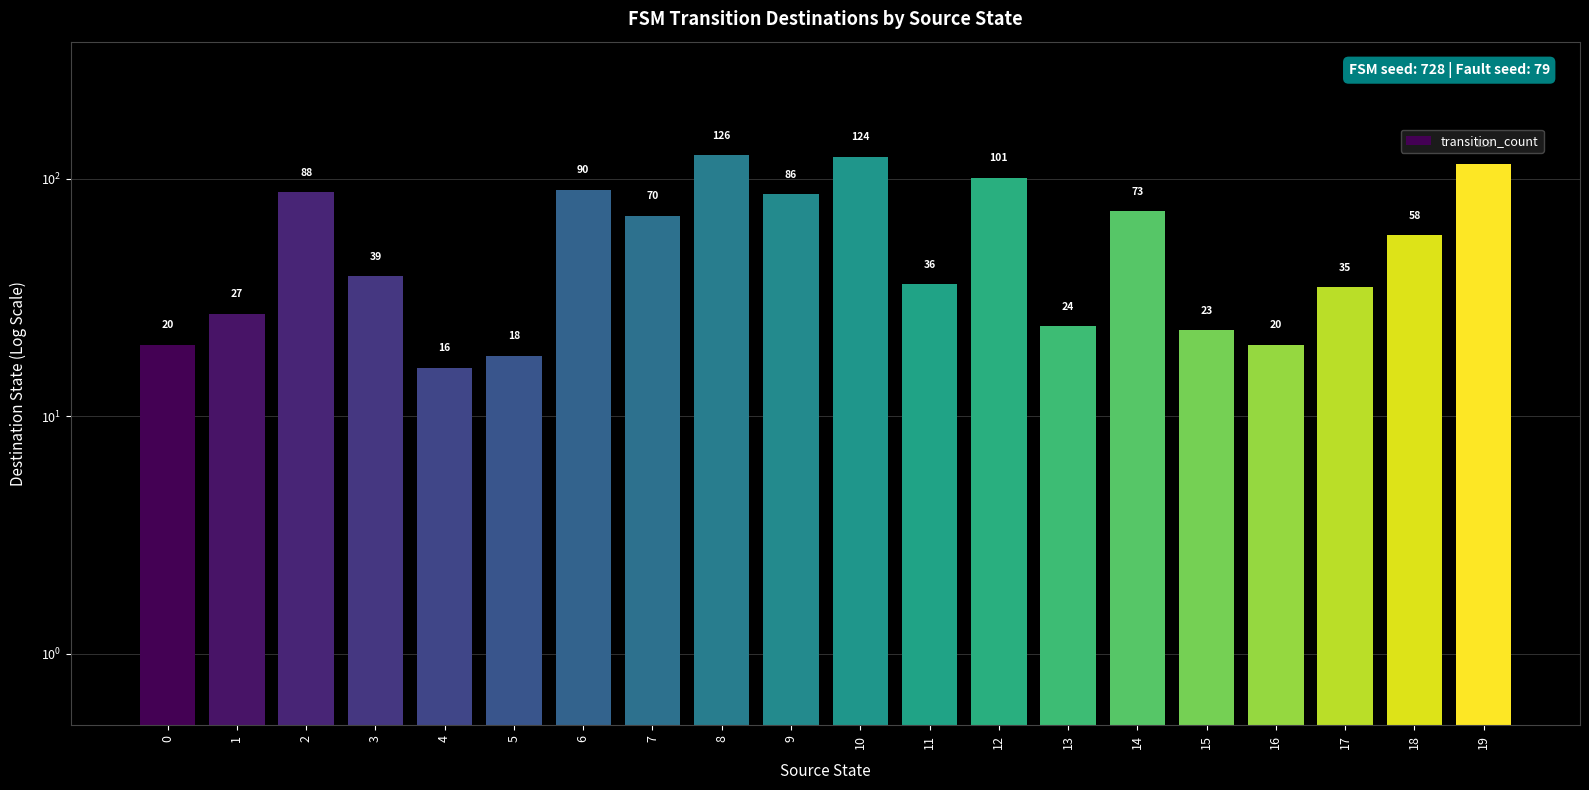

What is the difference between the values at 4 and 0?

4